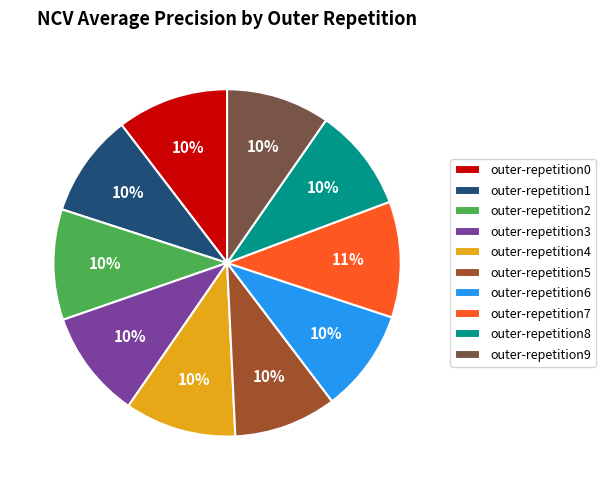

The outer-repetition3 slice represents 10% of the pie. True or false?

True